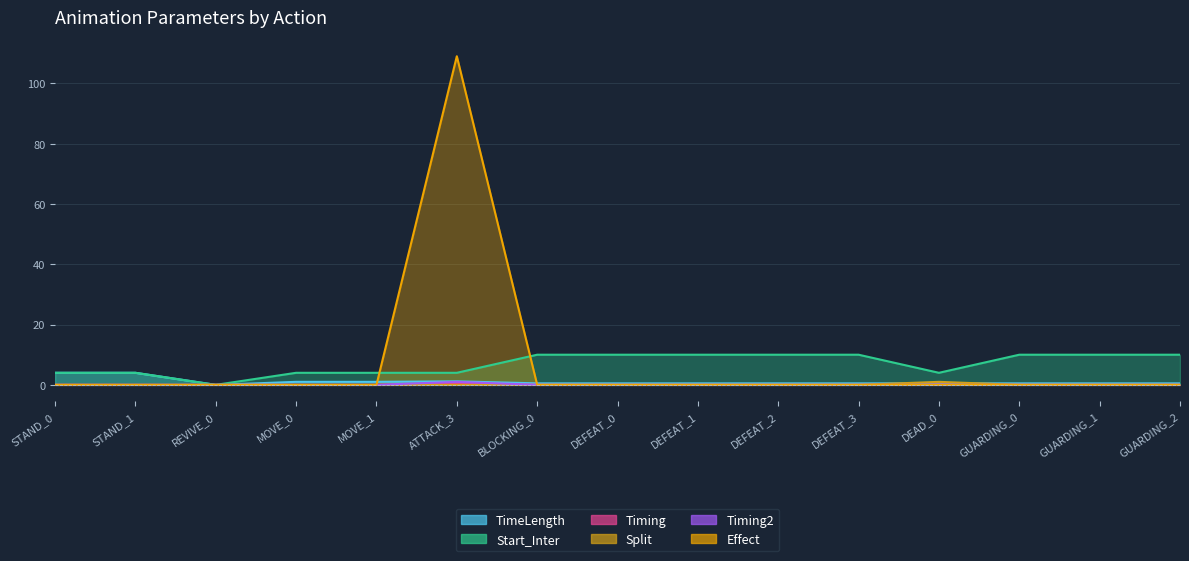

Between DEAD_0 and BLOCKING_0, which is larger?

DEAD_0